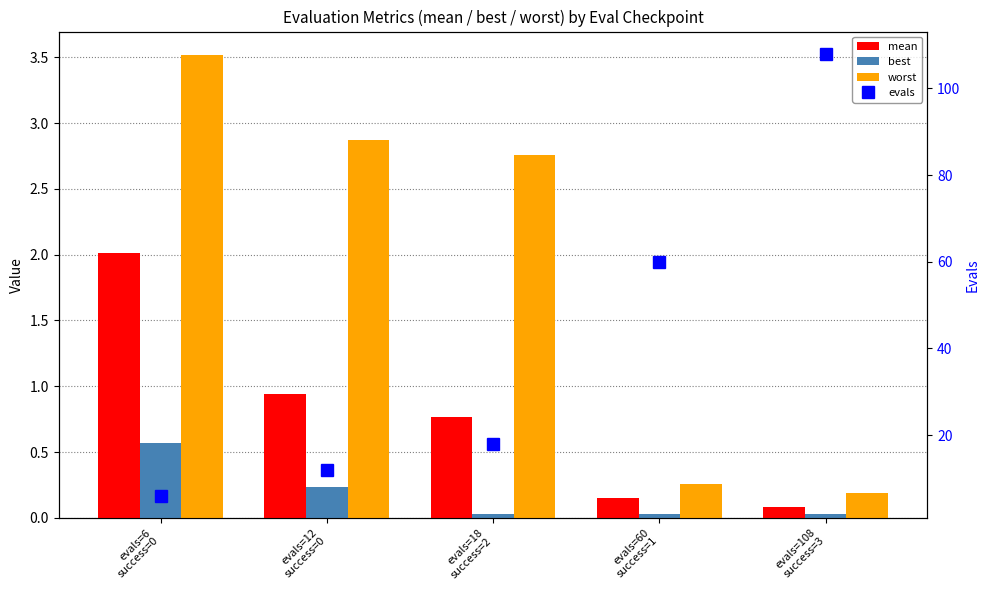

Between evals=12
success=0 and evals=108
success=3, which series saw the biggest shift?

evals